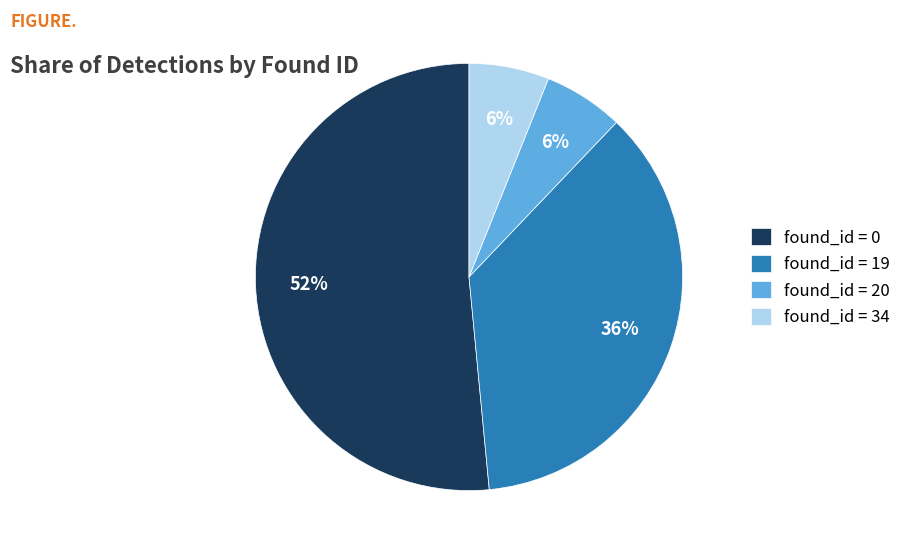

Do found_id = 20 and found_id = 0 together represent more than half of the pie?

Yes